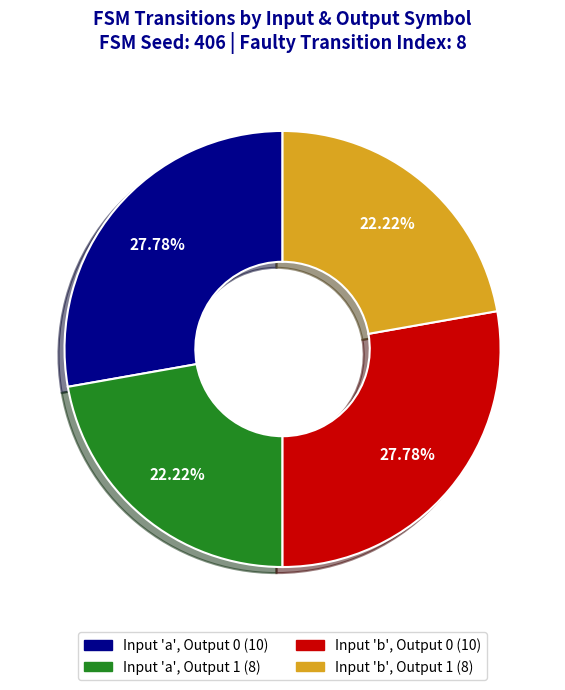

Is there any slice that represents more than half of the pie?

No